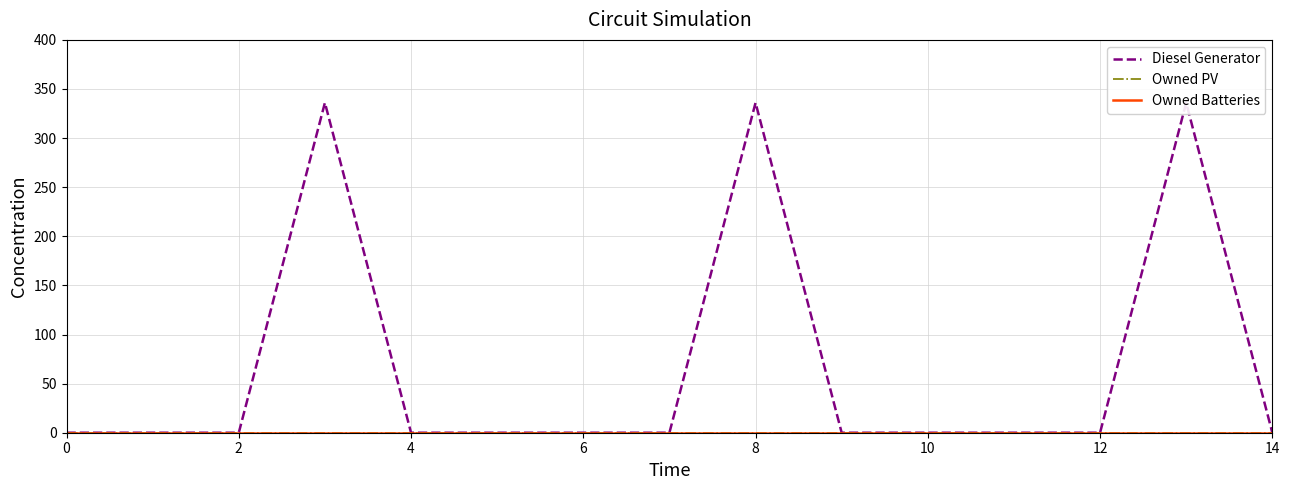

At how many categories does at least one series exceed 170?

3